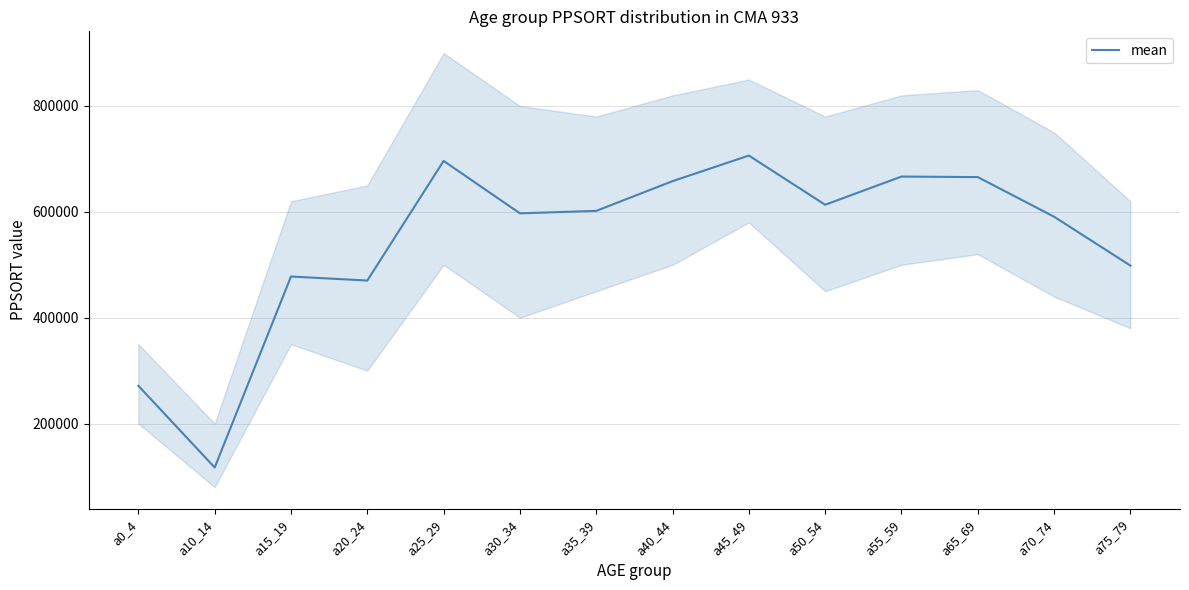

Approximately how many times larger is the value at a15_19 compared to a30_34?

0.8